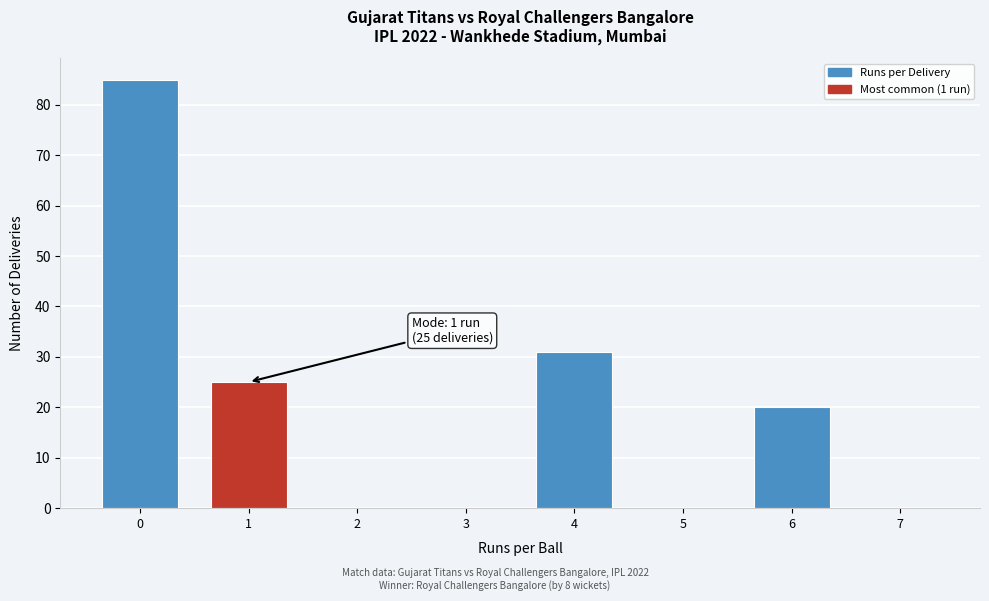

Reading right to left, list all the values displayed in this chart.

7=0	6=20	5=0	4=31	3=0	2=0	1=25	0=85